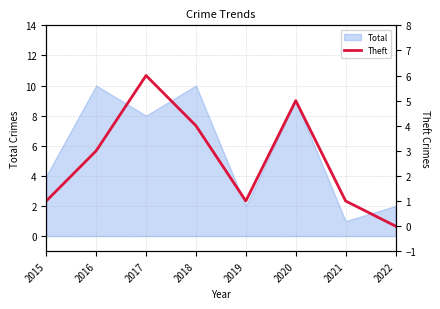

The Total series shows 10 at 2018. True or false?

True